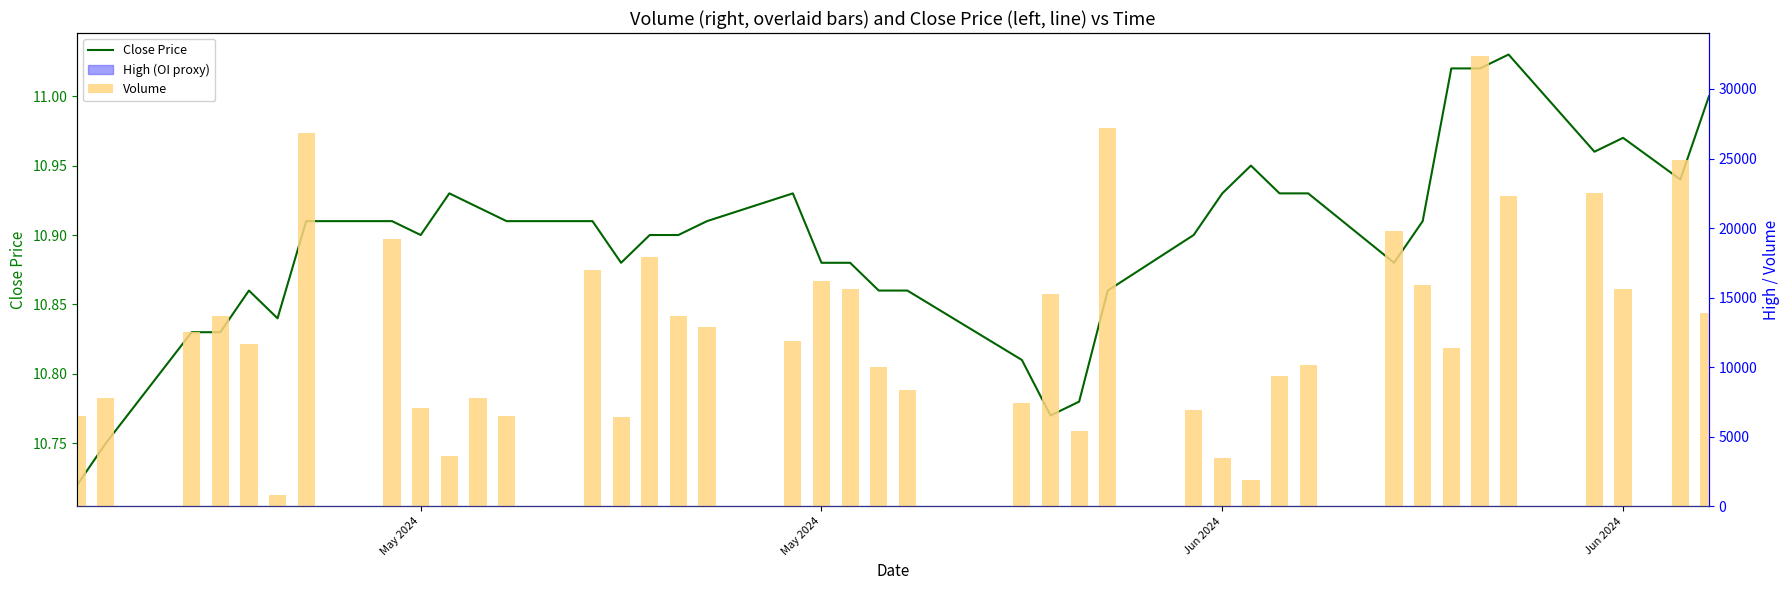

Reading right to left, extract all data points from this chart.

Close Price: 11.0	10.9	11.0	11.0	11.0	11.0	11.0	10.9	10.9	10.9	10.9	10.9	10.9	10.9	10.9	10.8	10.8	10.8	10.9	10.9	10.9	10.9	10.9	10.9	10.9	10.9	10.9	10.9	10.9	10.9	10.9	10.9	10.9	10.9	10.8	10.9	10.8	10.8	10.8	10.7
Volume: 13900.0	24900.0	15600.0	22500.0	22300.0	32400.0	11400.0	15900.0	19800.0	10200.0	9400.0	1900.0	3500.0	6900.0	27200.0	5400.0	15300.0	7400.0	8400.0	10000.0	15600.0	16200.0	11900.0	12900.0	13700.0	17900.0	6400.0	17000.0	6500.0	7800.0	3600.0	7100.0	19200.0	26800.0	800.0	11700.0	13700.0	12500.0	7800.0	6500.0